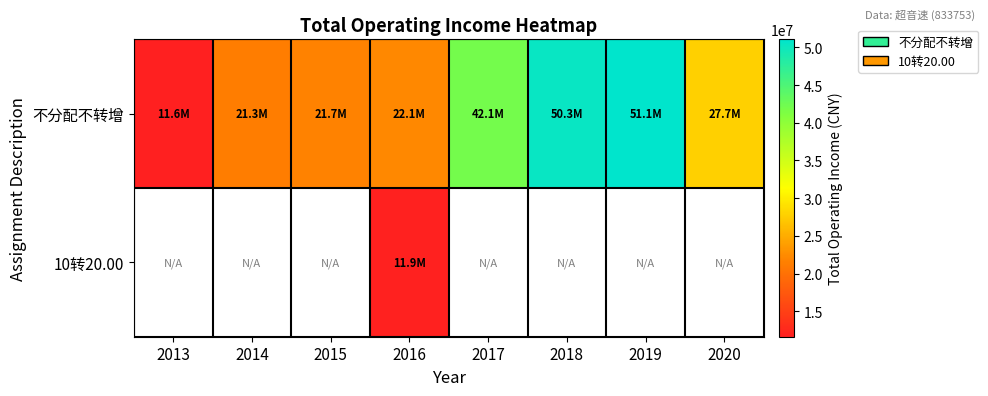

At 2020, list the series in order from largest to smallest.

不分配不转增, 10转20.00